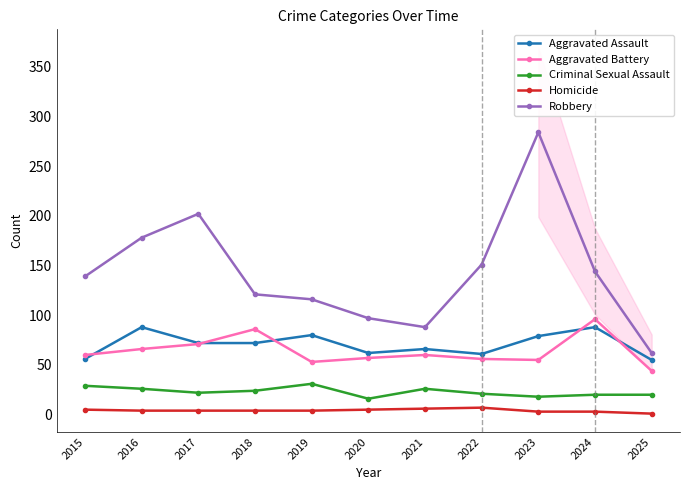

What is the average value of the Aggravated Assault series?

71